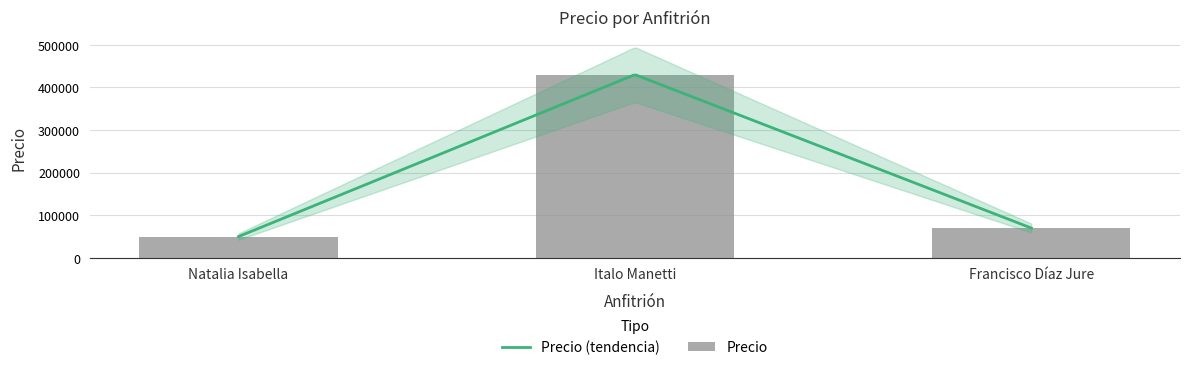

Reading left to right, list all the values displayed in this chart.

Natalia Isabella=50000	Italo Manetti=430000	Francisco Díaz Jure=70000